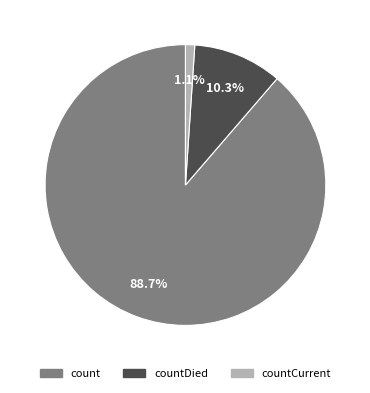

Does any single category account for the majority?

Yes